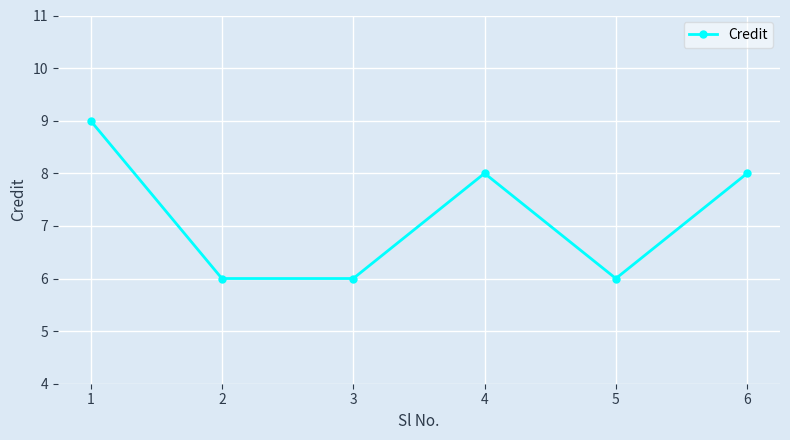

What is the average value?

7